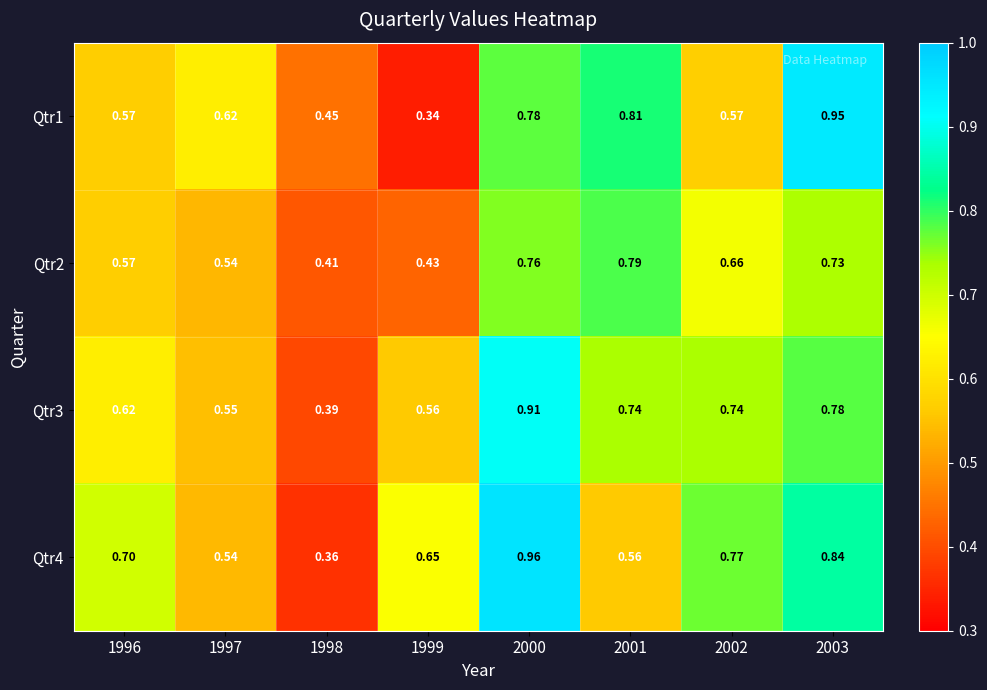

Reading left to right, transcribe all the data shown in this chart.

Qtr1: 1996=0.6	1997=0.6	1998=0.5	1999=0.3	2000=0.8	2001=0.8	2002=0.6	2003=0.9
Qtr2: 1996=0.6	1997=0.5	1998=0.4	1999=0.4	2000=0.8	2001=0.8	2002=0.7	2003=0.7
Qtr3: 1996=0.6	1997=0.6	1998=0.4	1999=0.6	2000=0.9	2001=0.7	2002=0.7	2003=0.8
Qtr4: 1996=0.7	1997=0.5	1998=0.4	1999=0.7	2000=1.0	2001=0.6	2002=0.8	2003=0.8